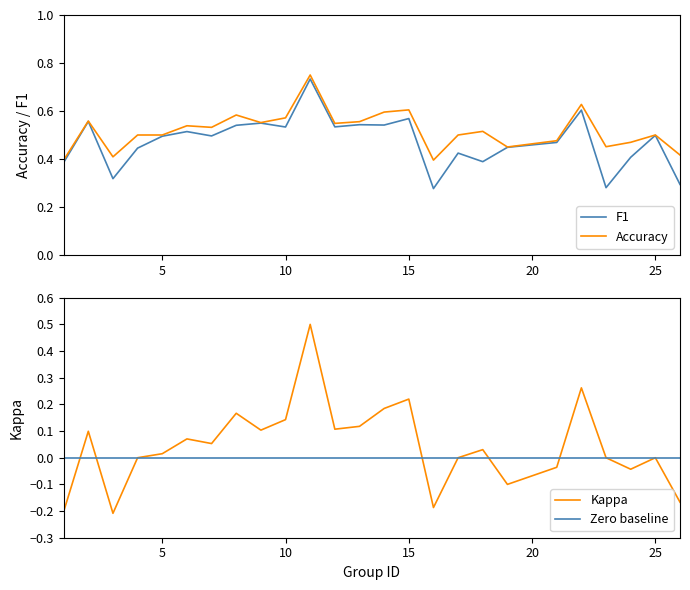

List the series in order of their peak value, highest first.

accuracy, f1, kappa